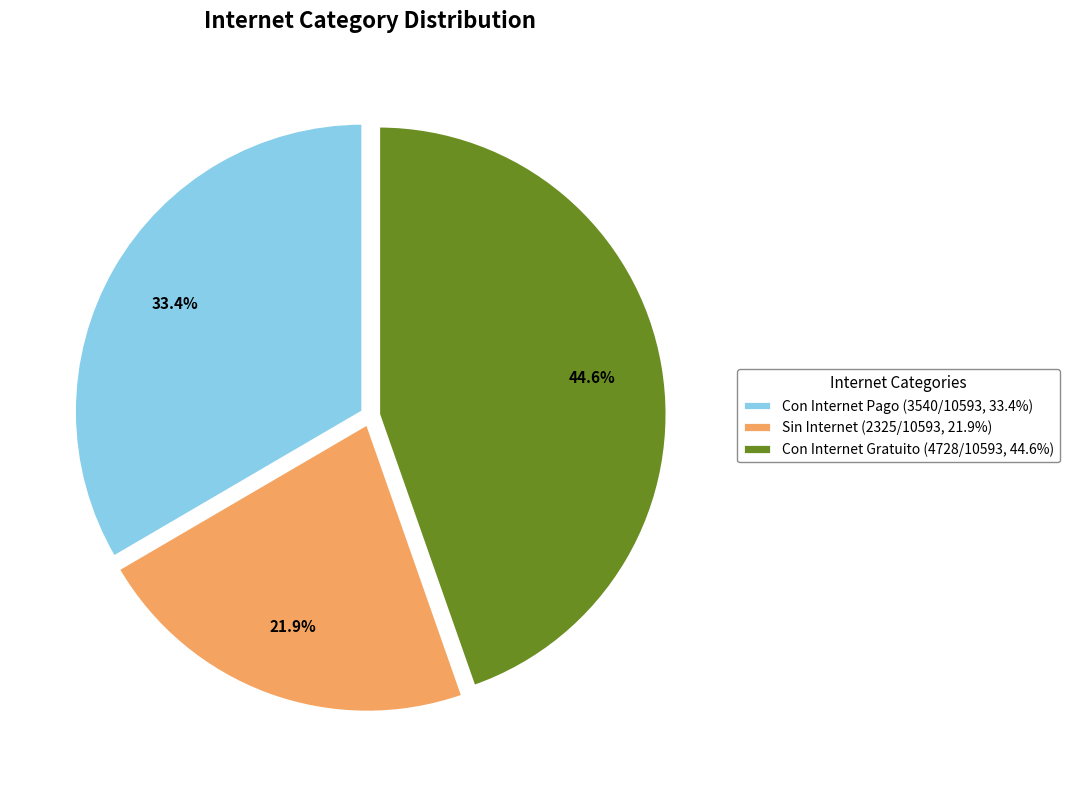

Is it true that Con Internet Gratuito is 33% of the pie?

False